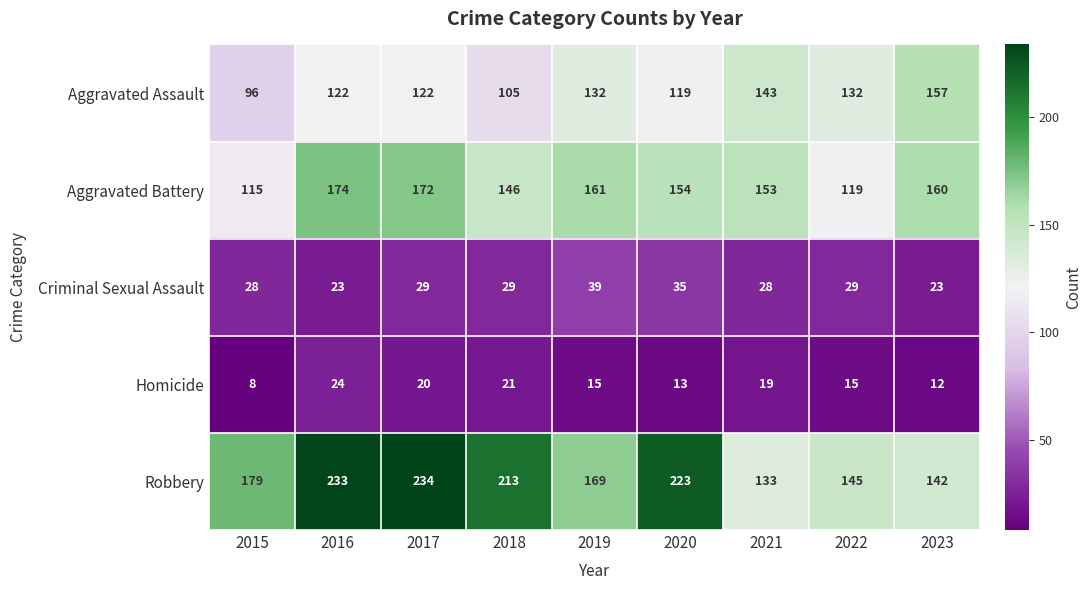

What is the minimum value shown in the chart?

8